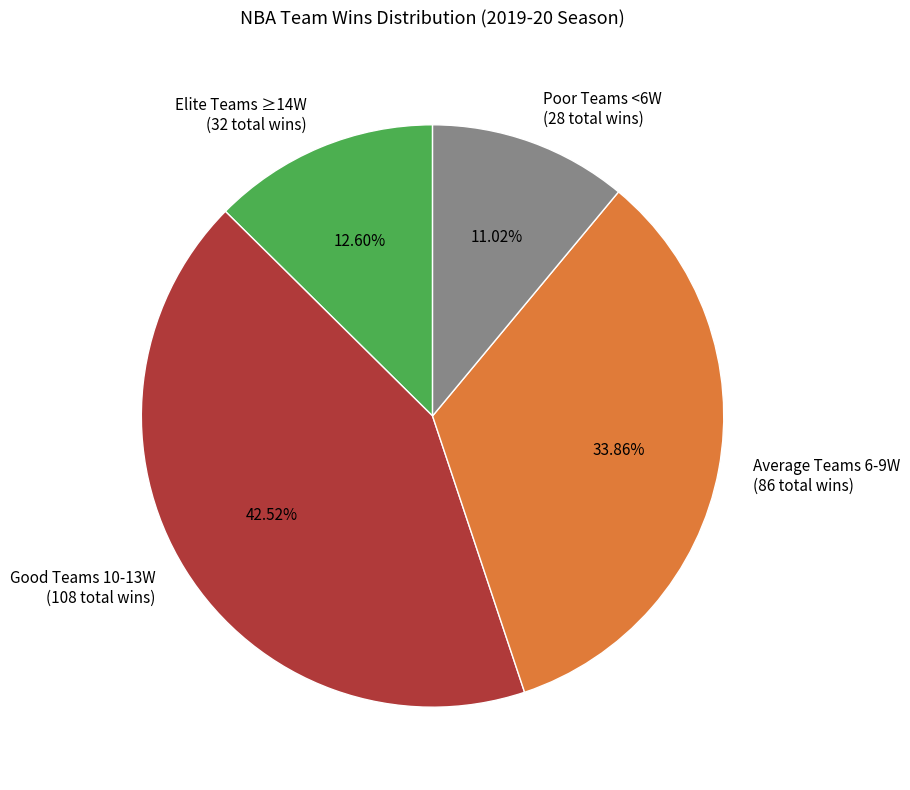

Rank the categories by value from highest to lowest.

Good Teams 10-13W (108 total wins), Average Teams 6-9W (86 total wins), Elite Teams ≥14W (32 total wins), Poor Teams <6W (28 total wins)